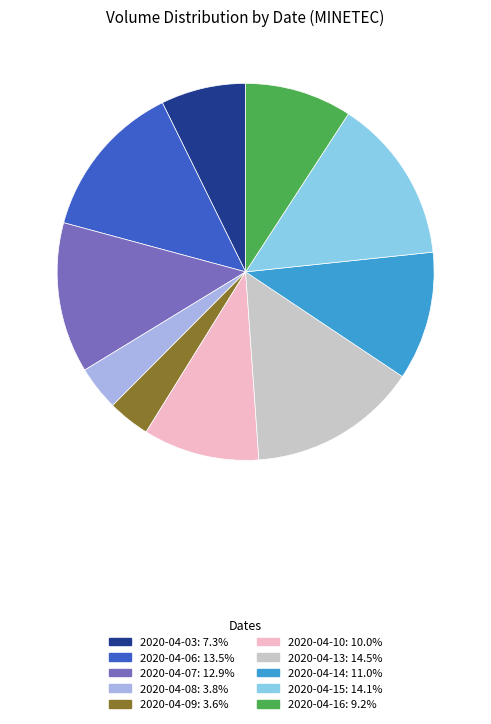

Count the number of slices in the pie.

10